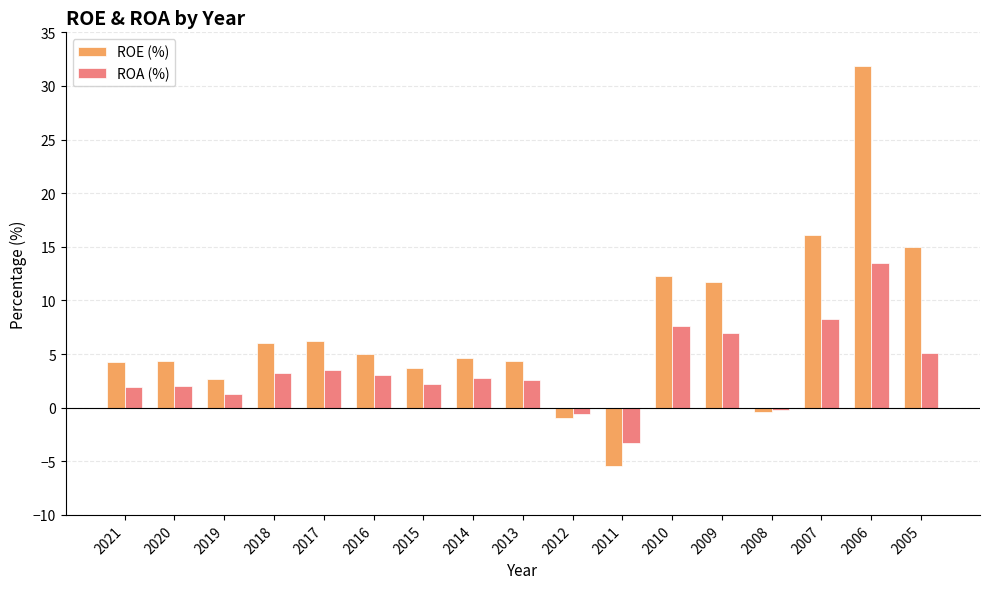

How many negative values does the ROE (%) series have?

3